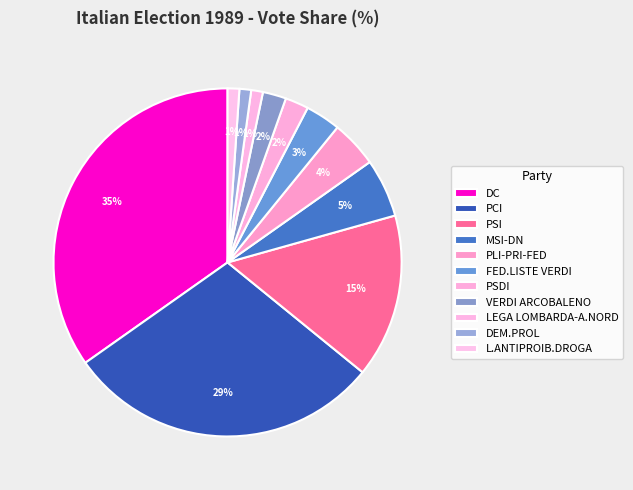

To the nearest percent, what portion does PLI-PRI-FED represent?

4%